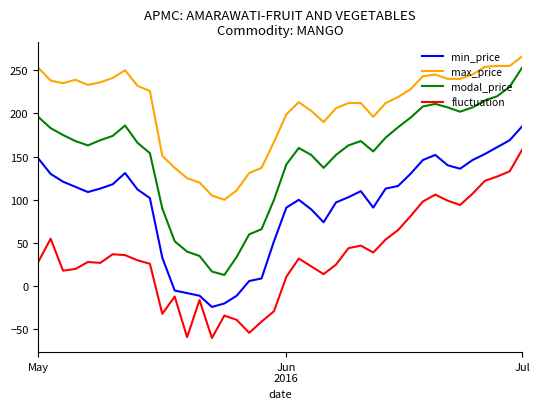

List the series in order of their overall mean, lowest first.

fluctuation, min_price, modal_price, max_price